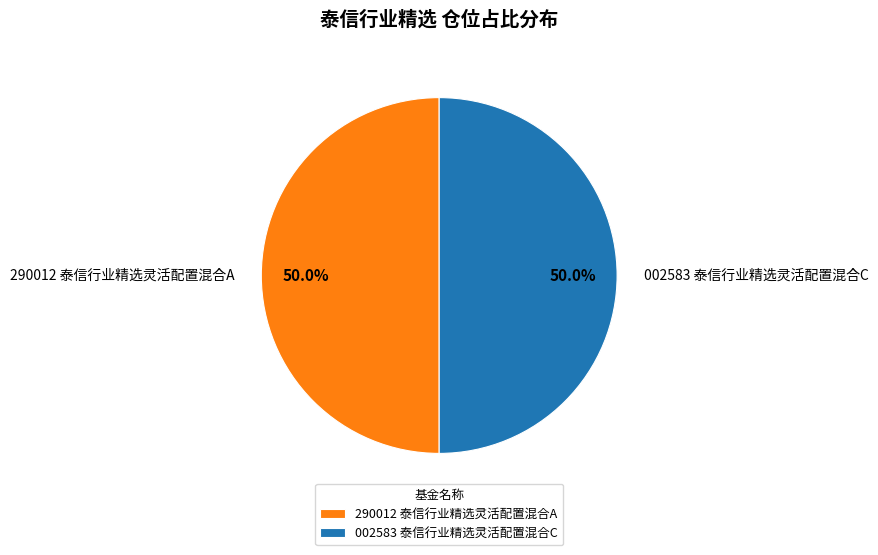

Combined, do 290012 泰信行业精选灵活配置混合A and 002583 泰信行业精选灵活配置混合C account for over 50%?

Yes